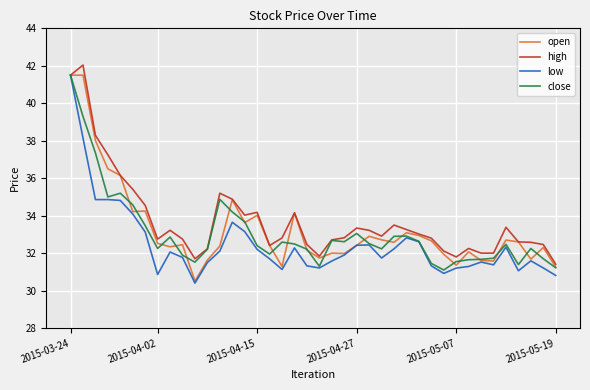

What is the lowest value of the low series?

30.4